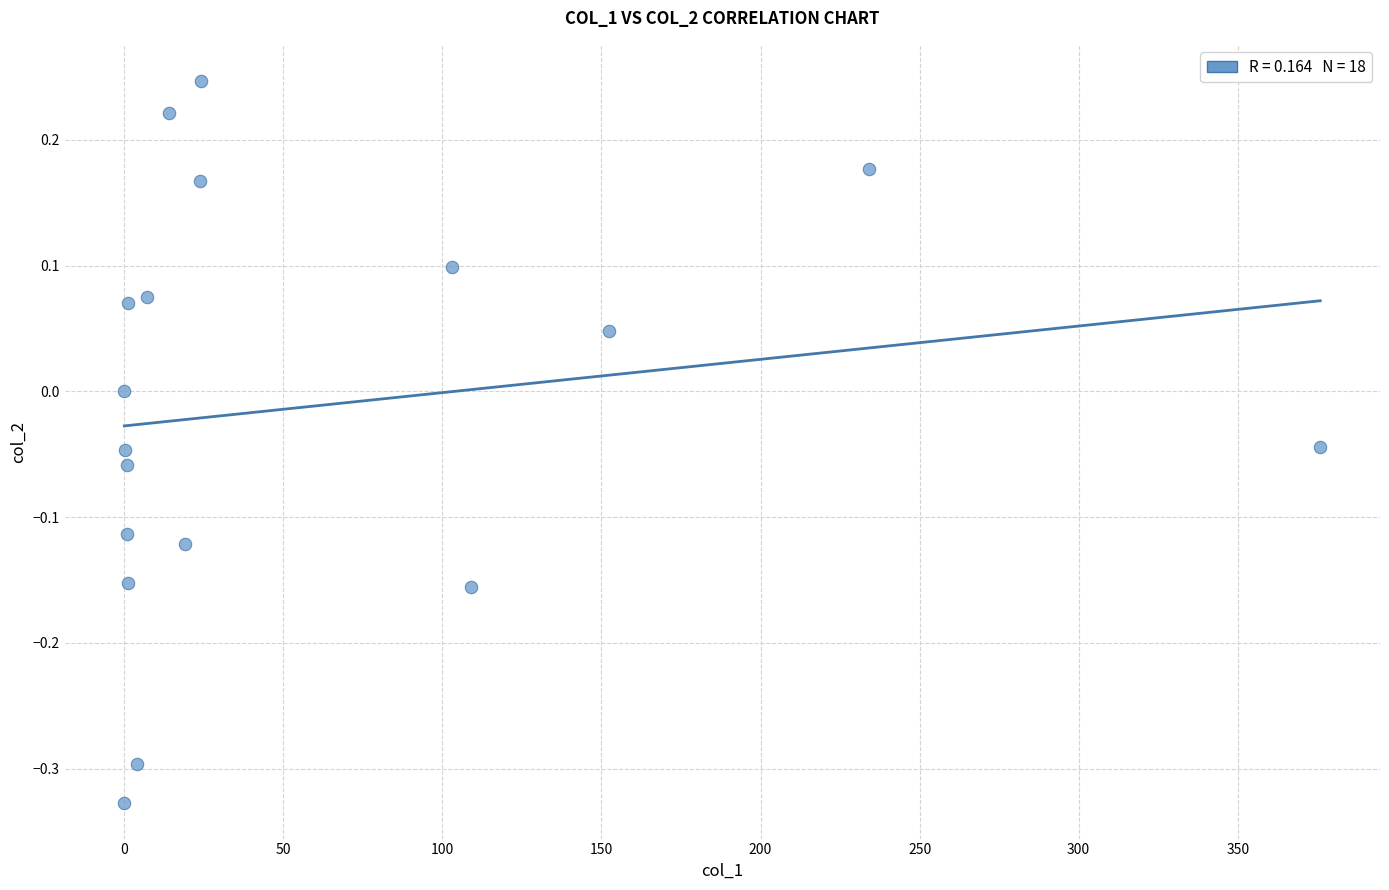

What is the range of Y values (max minus min)?

0.6